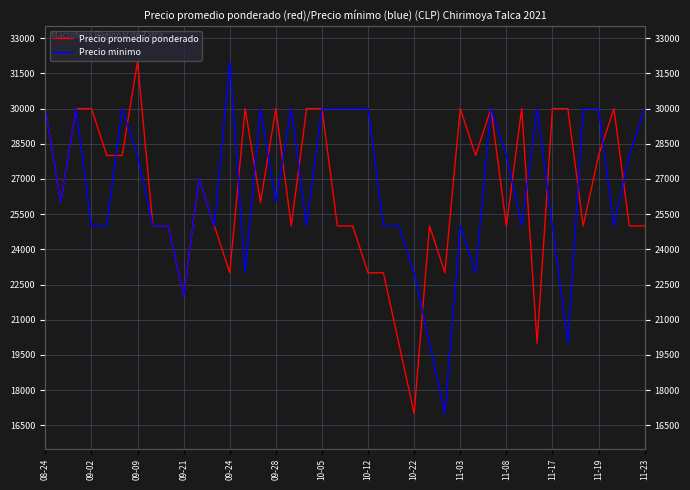

The Precio minimo series shows 30000 at 35. True or false?

True